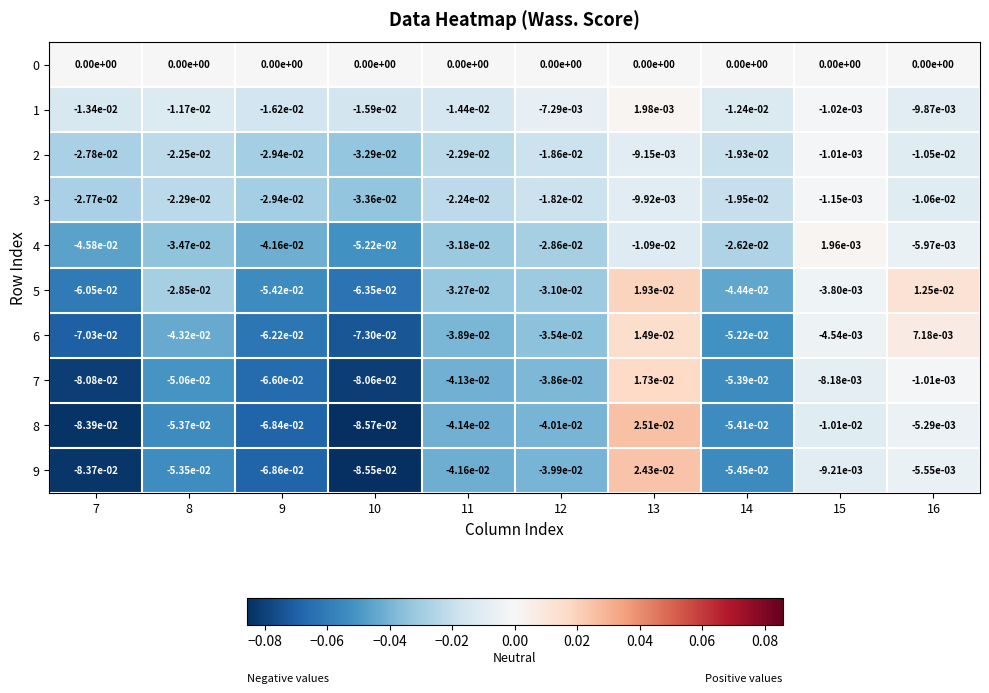

Which series has the widest spread of values?

8